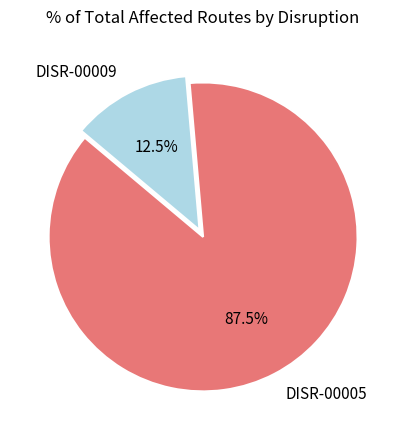

Which slice is the largest?

DISR-00005